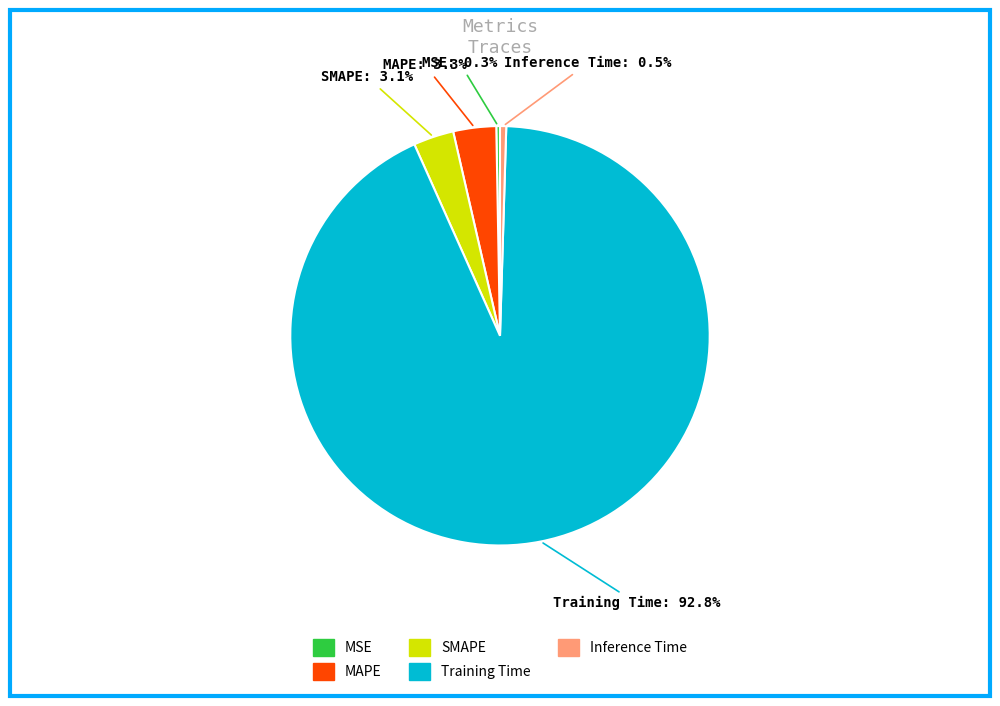

Does Training Time account for over 50% of the chart?

Yes